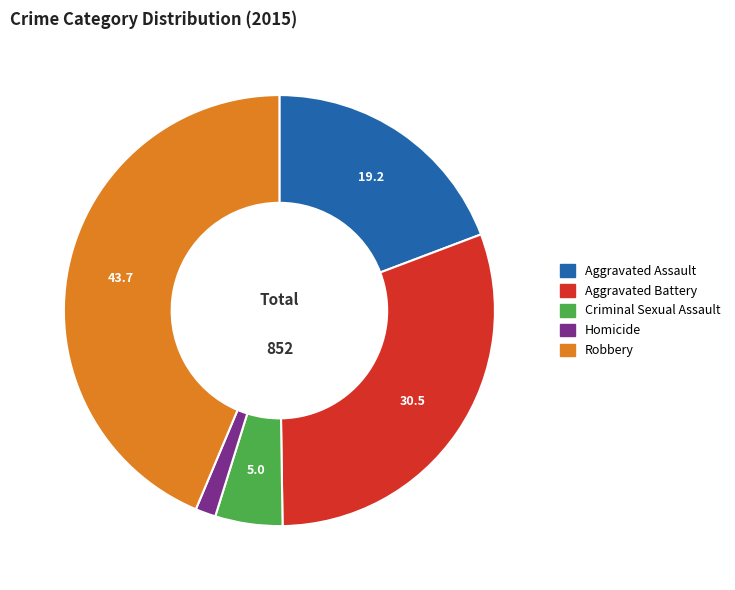

The Aggravated Battery slice represents 36% of the pie. True or false?

False